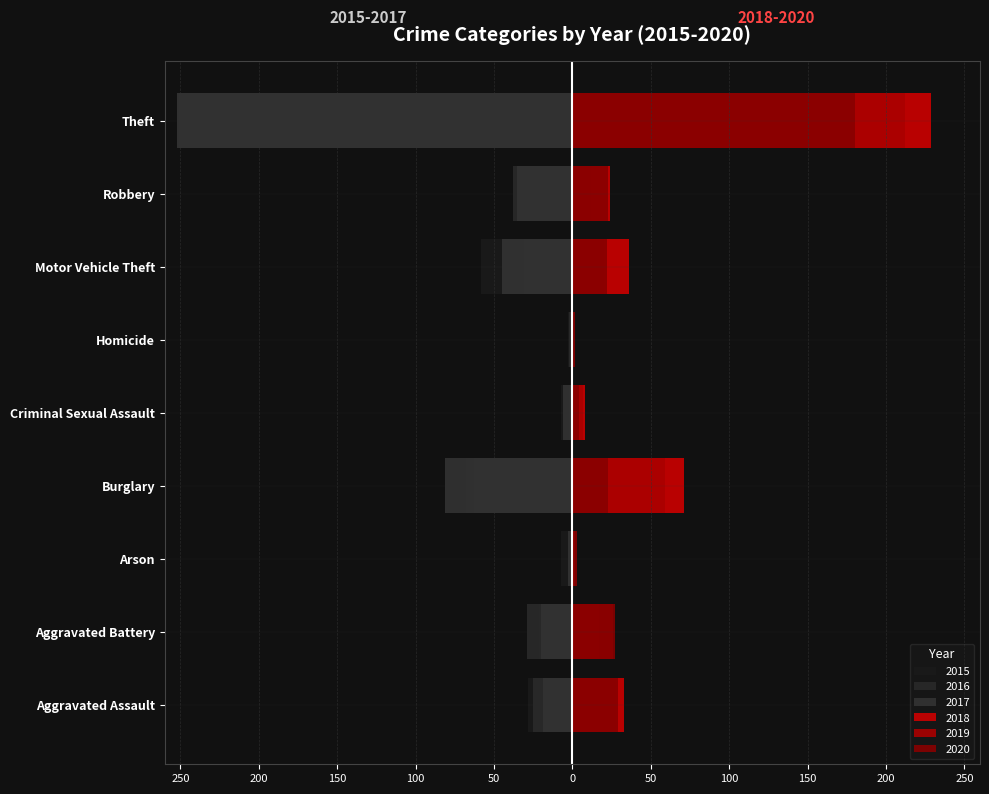

How many bars are there in total?

54